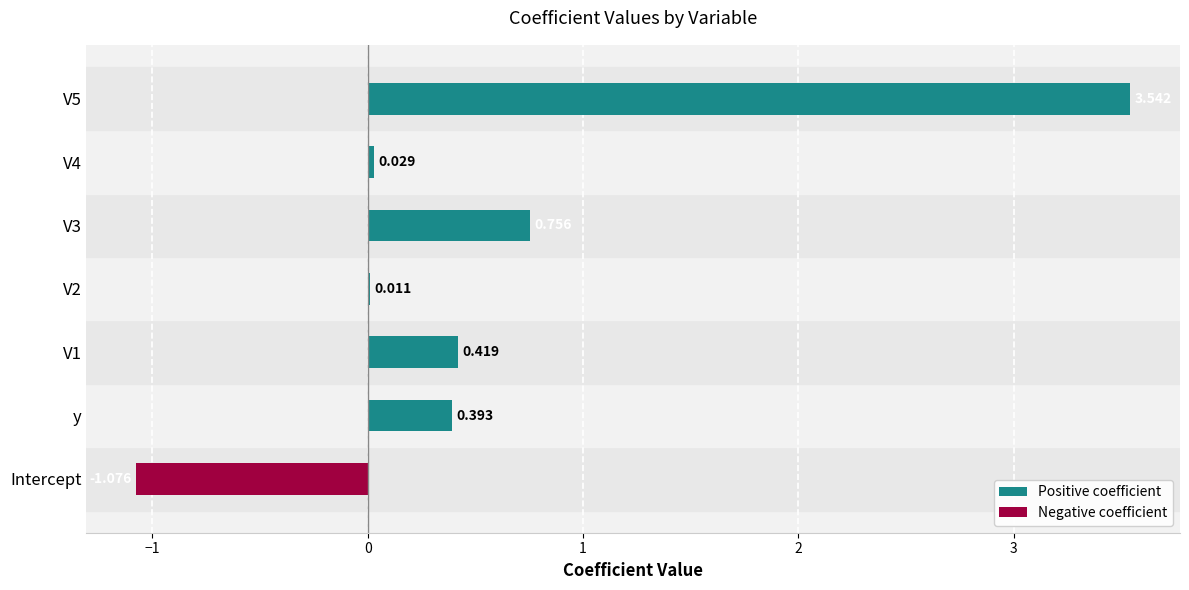

Between y and Intercept, which is larger?

y